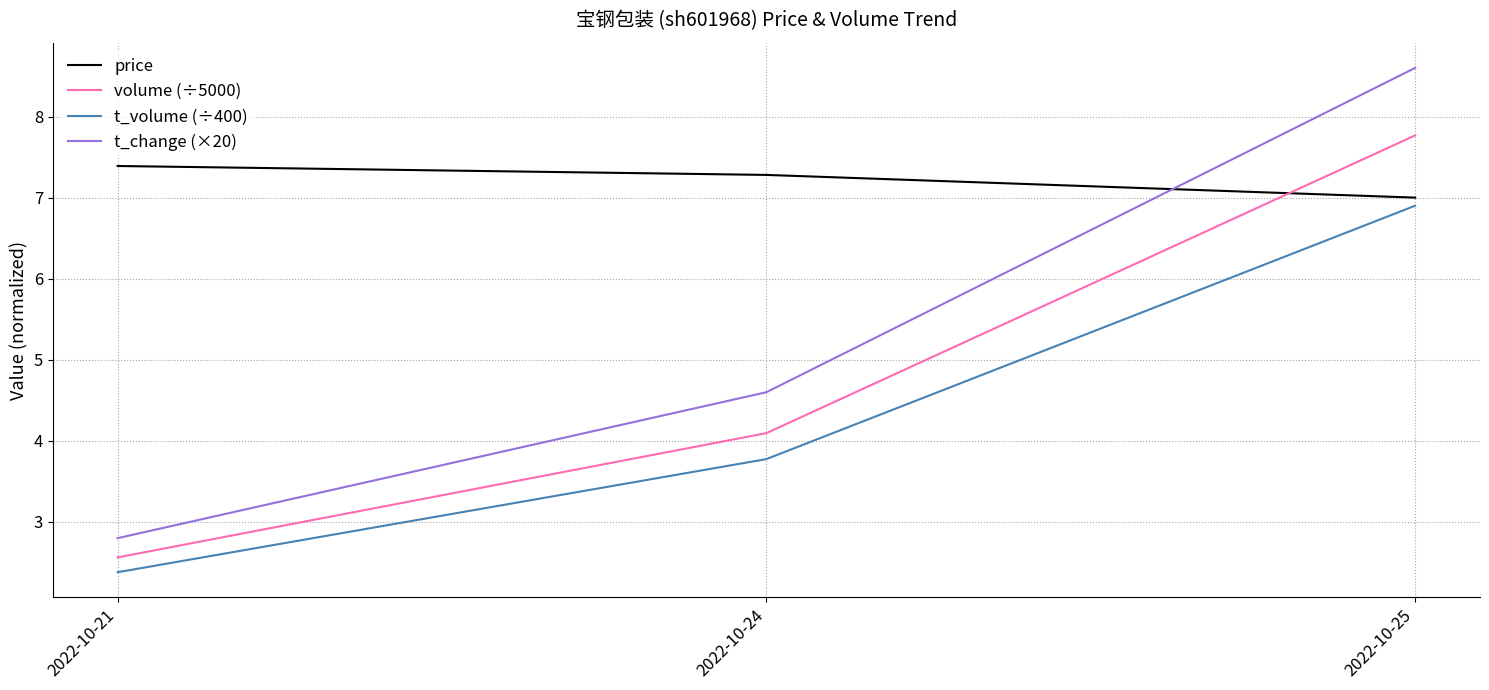

At which category does the chart reach its minimum across all series?

2022-10-21